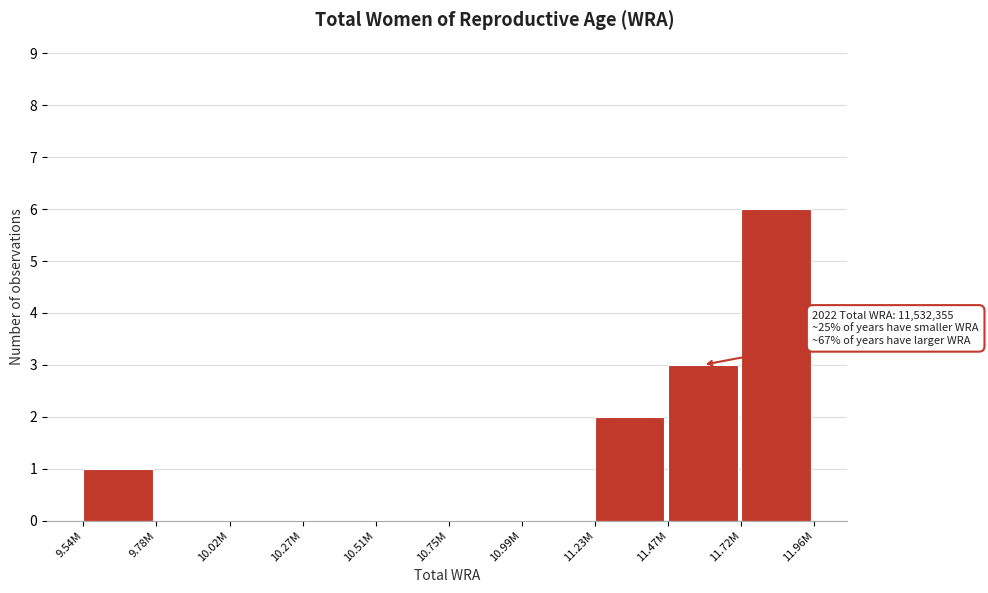

Reading right to left, extract all data points from this chart.

11.72M=6	11.47M=3	11.23M=2	10.99M=0	10.75M=0	10.51M=0	10.27M=0	10.02M=0	9.78M=0	9.54M=1